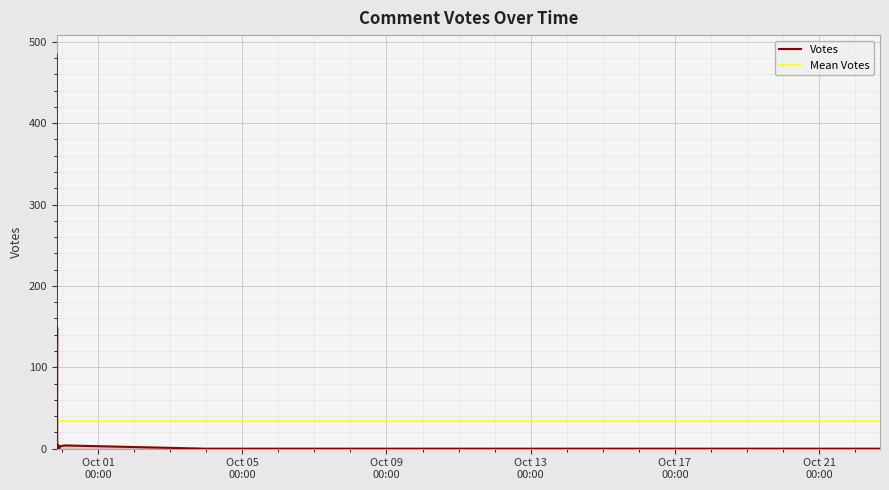

How many data points are less than 3?

16